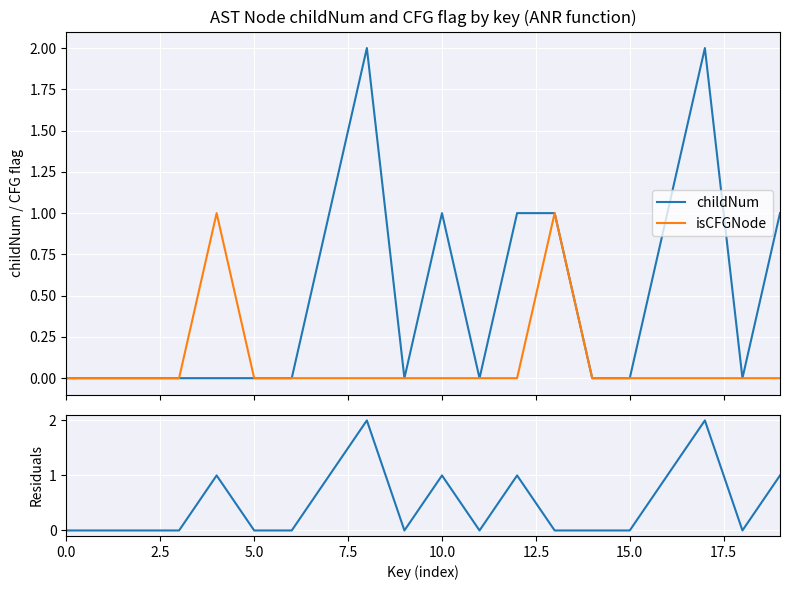

At how many categories does at least one series exceed 1?

2